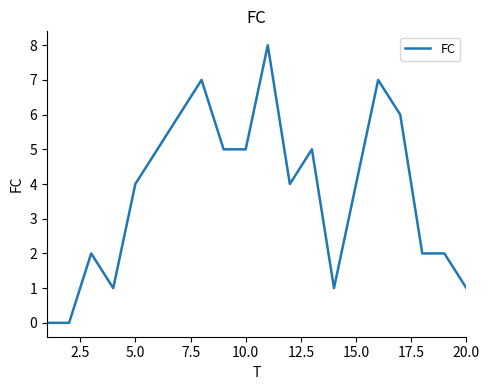

What is the difference between the maximum and minimum values?

8